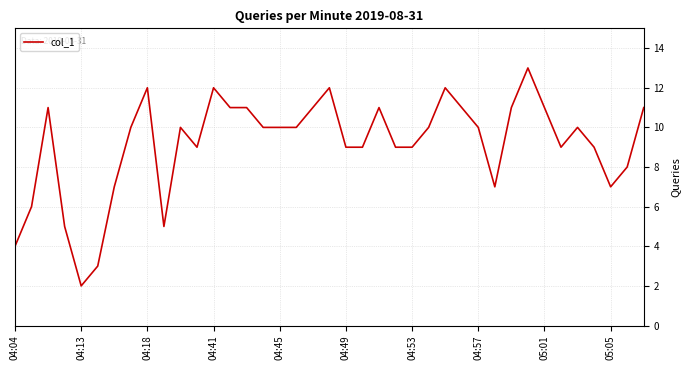

What is the minimum value shown in the chart?

2